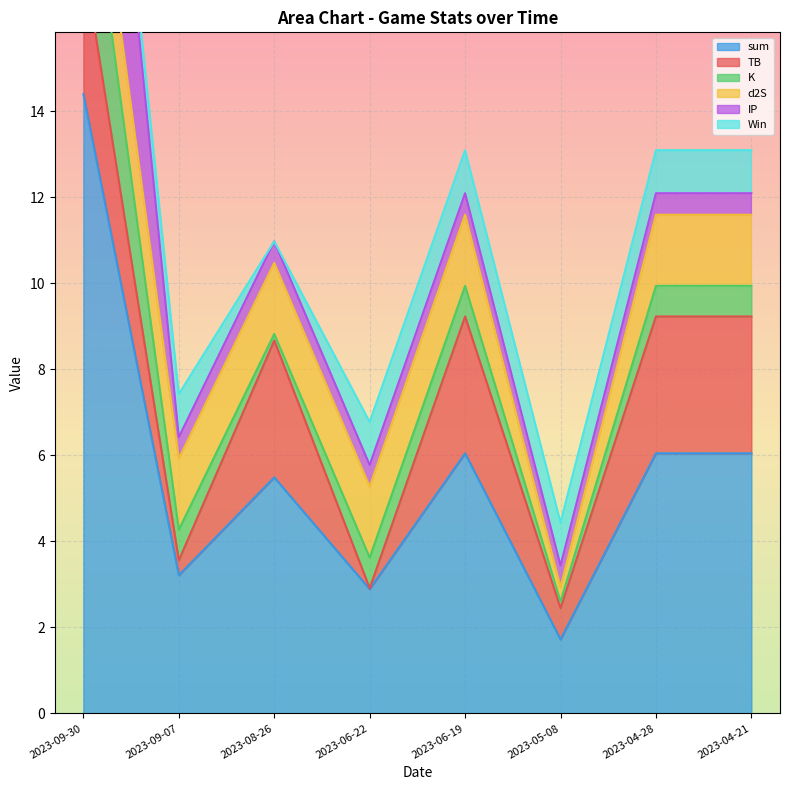

Is it true that IP equals 0.2 at 2023-08-26?

False